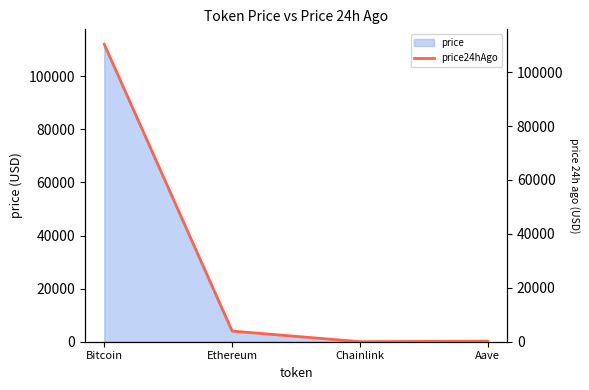

Reading left to right, transcribe all the data shown in this chart.

110351.0	3951.8	18.7	226.2